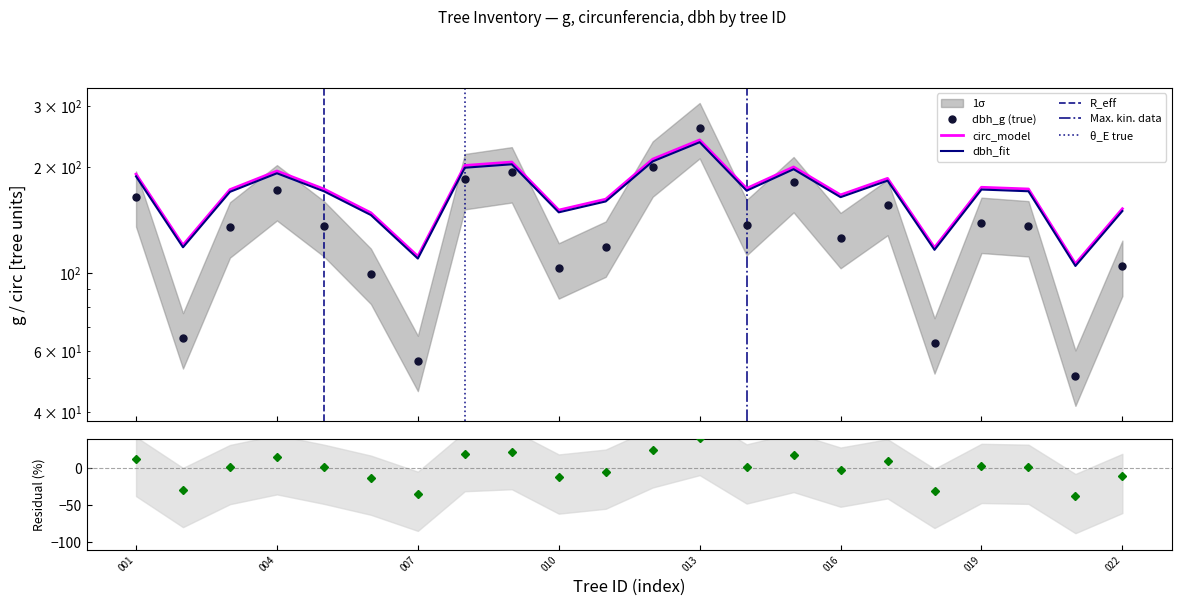

True or false: dbh and circunferencia_normal intersect in this chart.

False